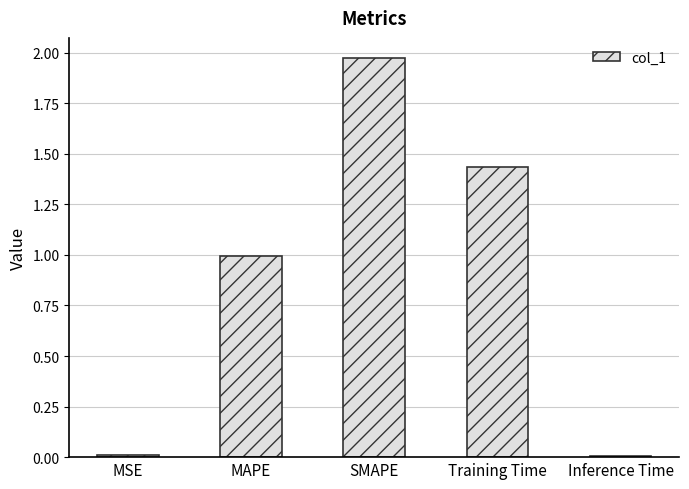

What is the label of the 5th bar from the right?

MSE